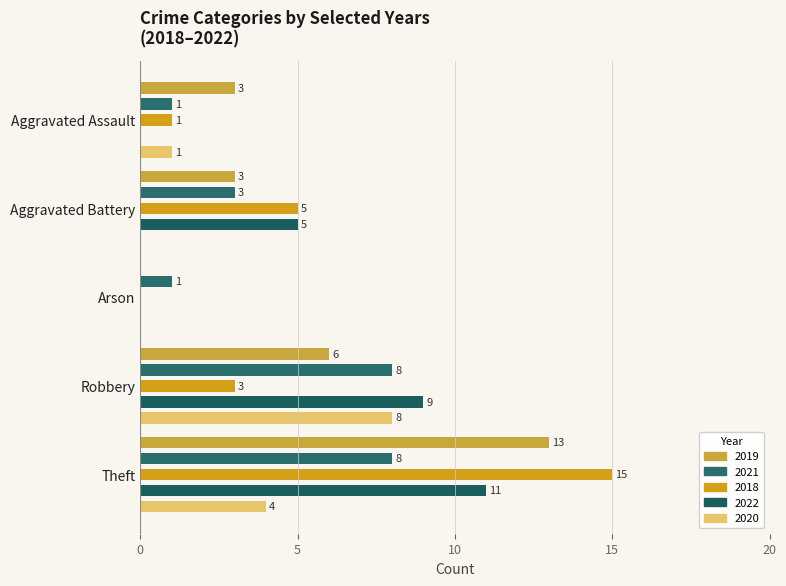

Which series changed the most between Aggravated Battery and Theft?

2019